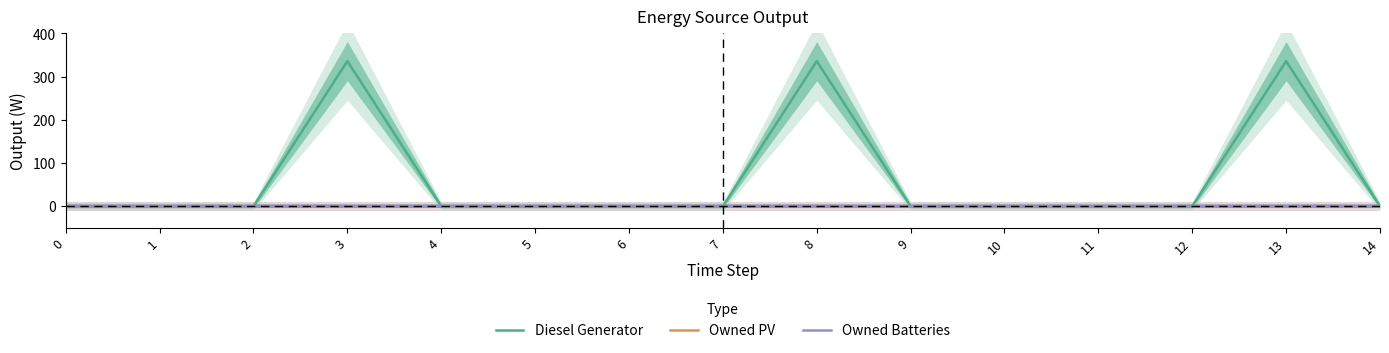

True or false: Owned Batteries and Diesel Generator cross at least once.

False